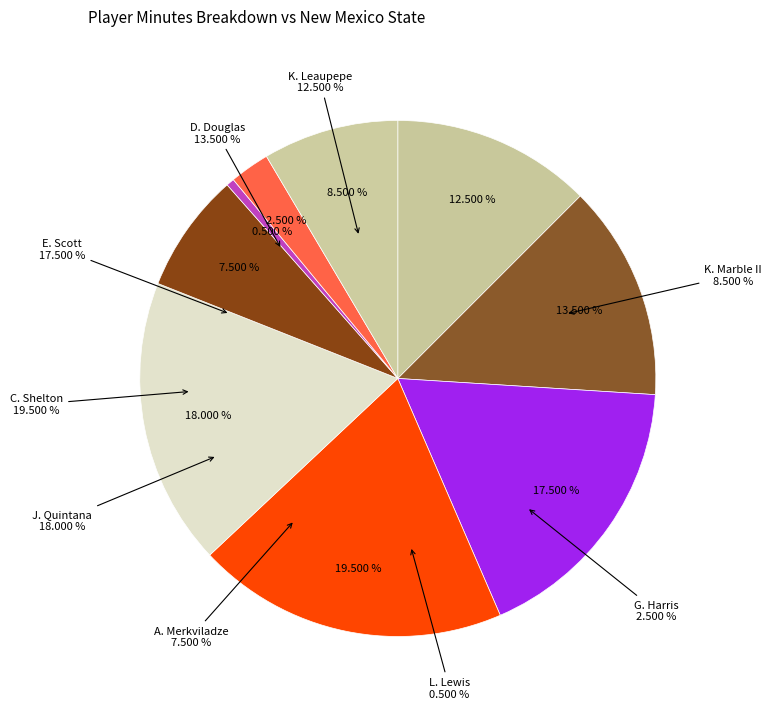

To the nearest percent, what is the difference between the largest and smallest slice percentages?

19%